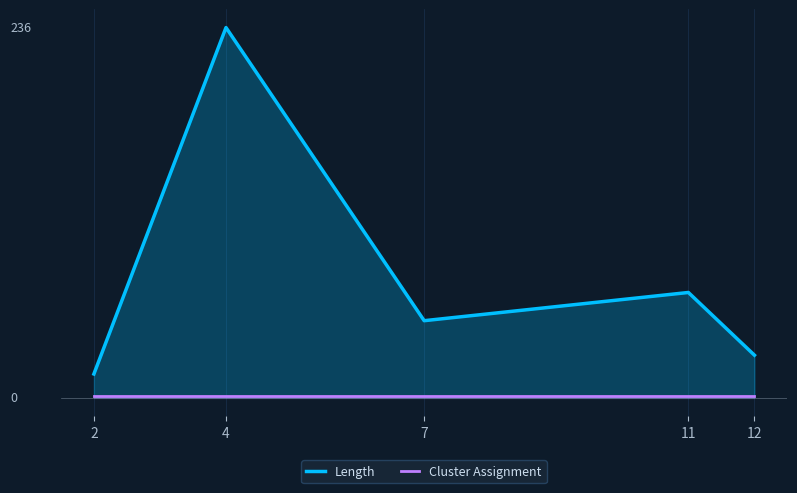

Where is the first local minimum for Length?

7